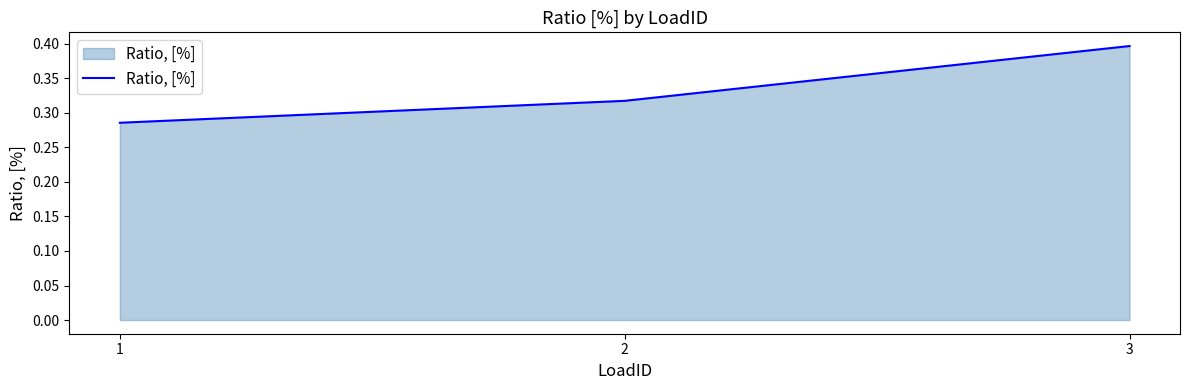

List the labels in order of value, largest first.

3, 2, 1